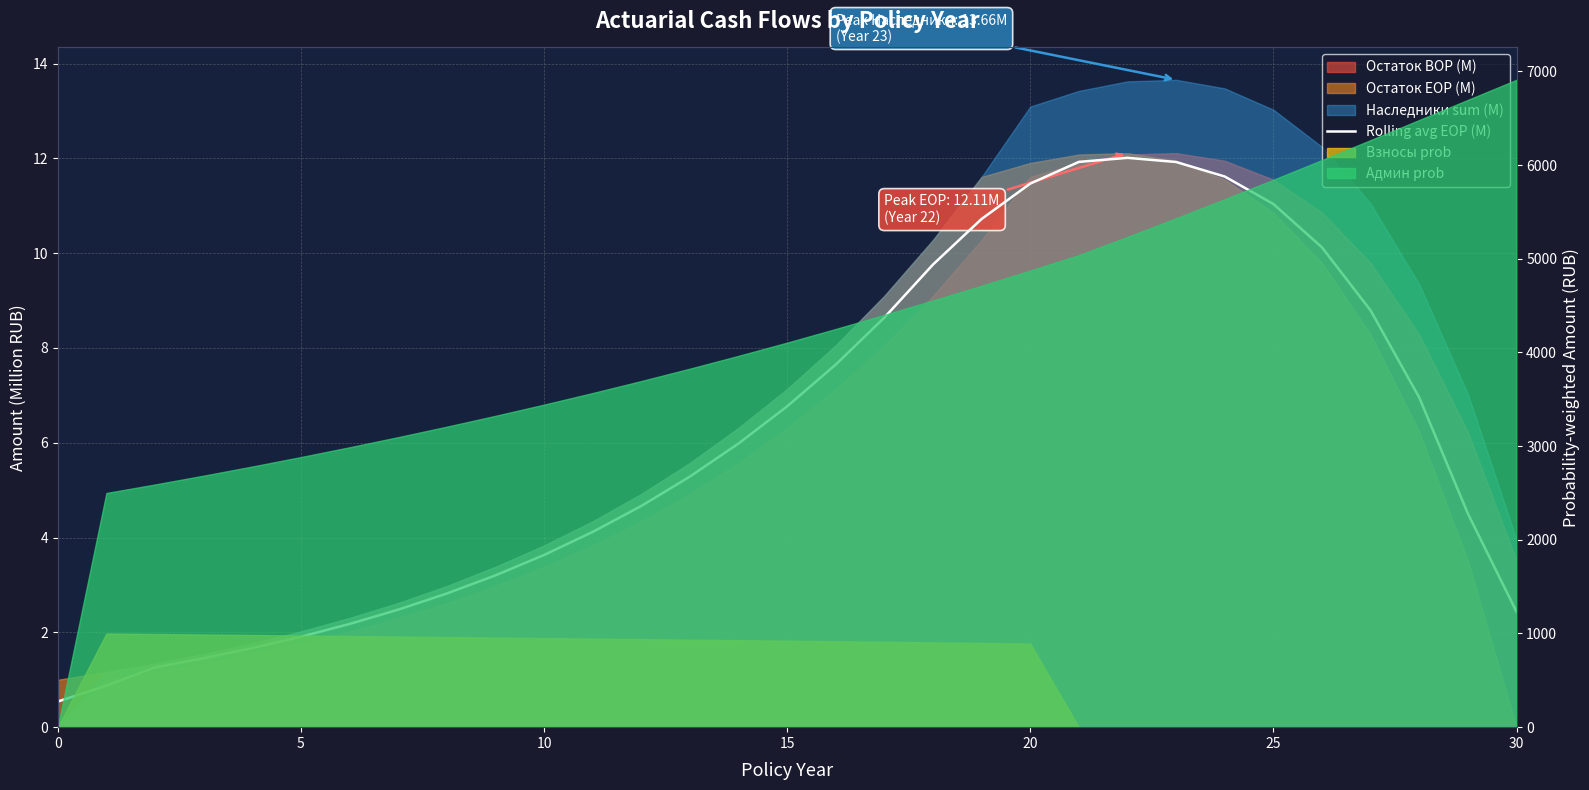

What is the difference between the values at 5 and 9?

2.3